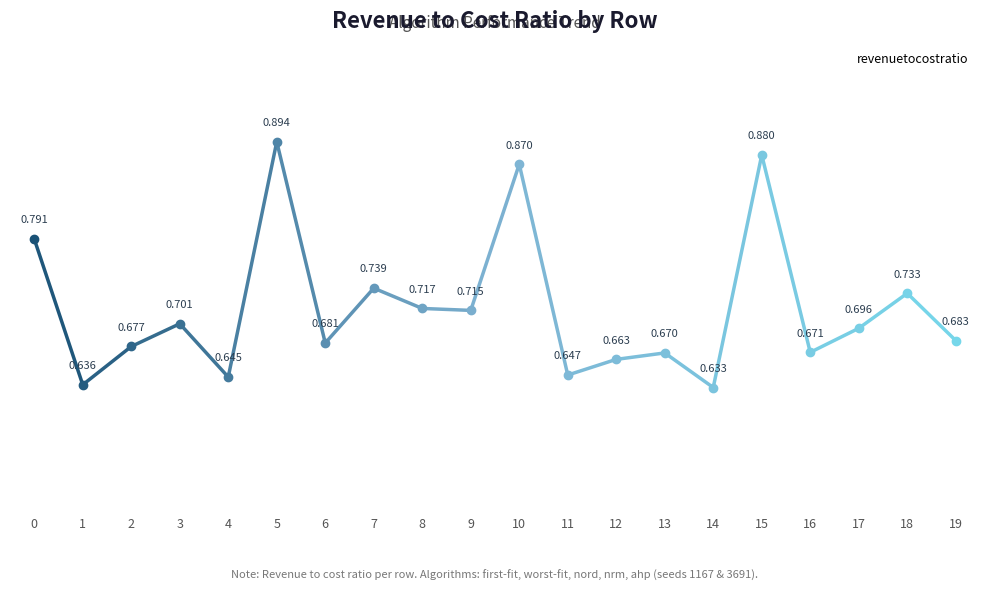

How many values are between 0 and 1?

20